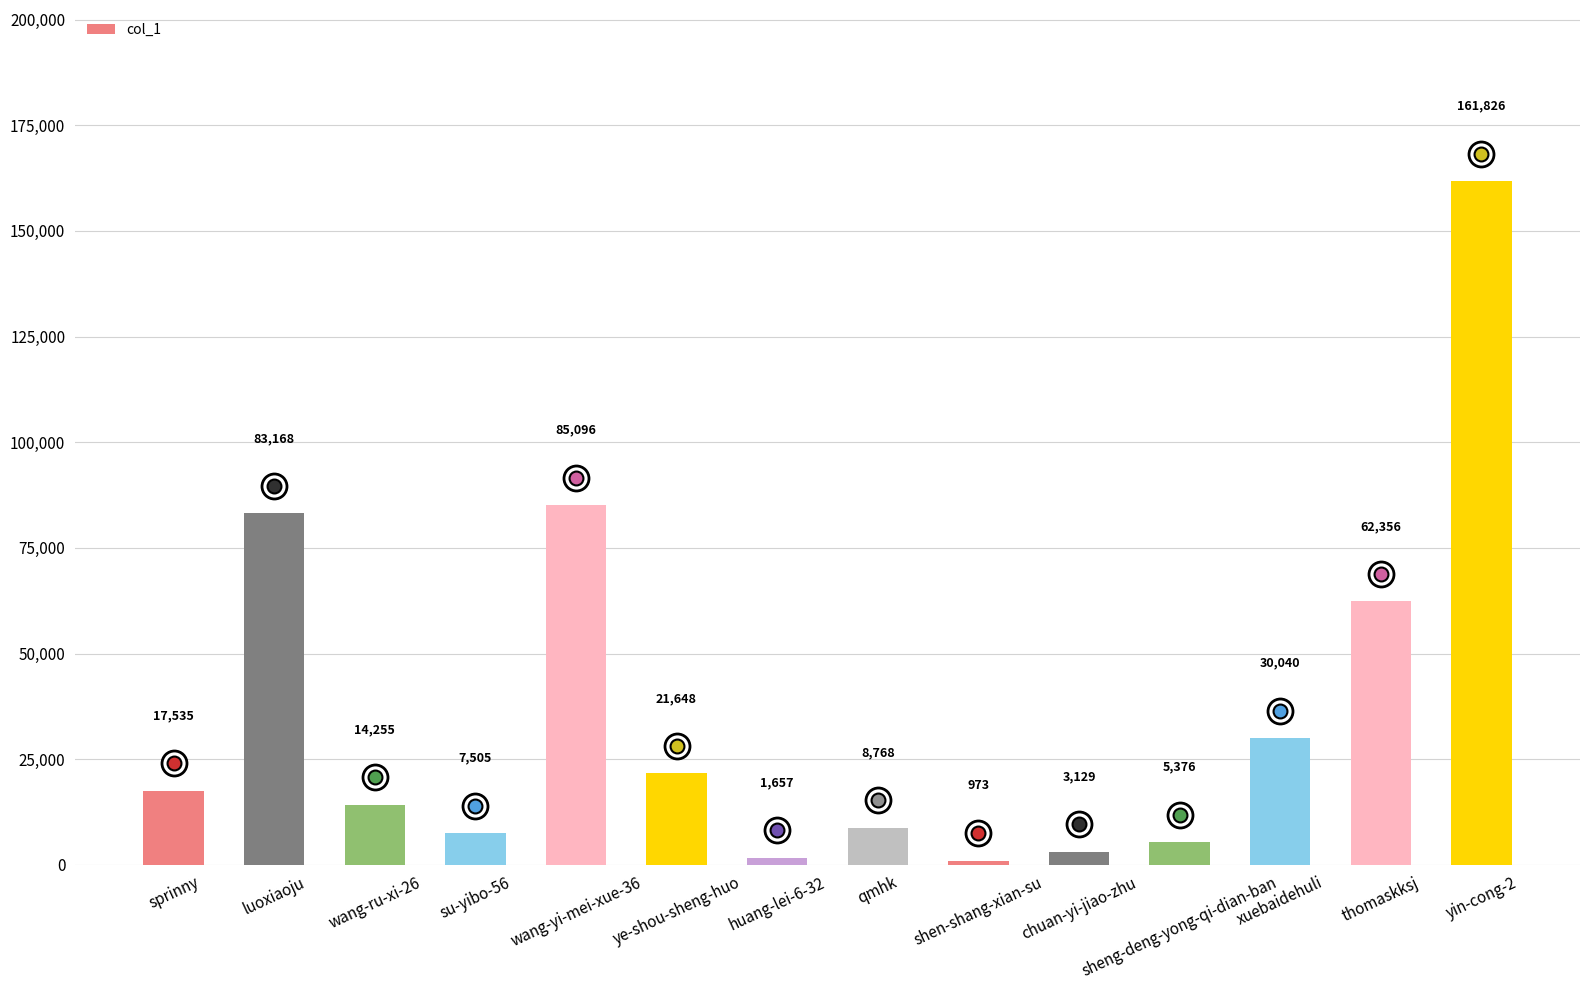

What is the maximum value shown in the chart?

161826